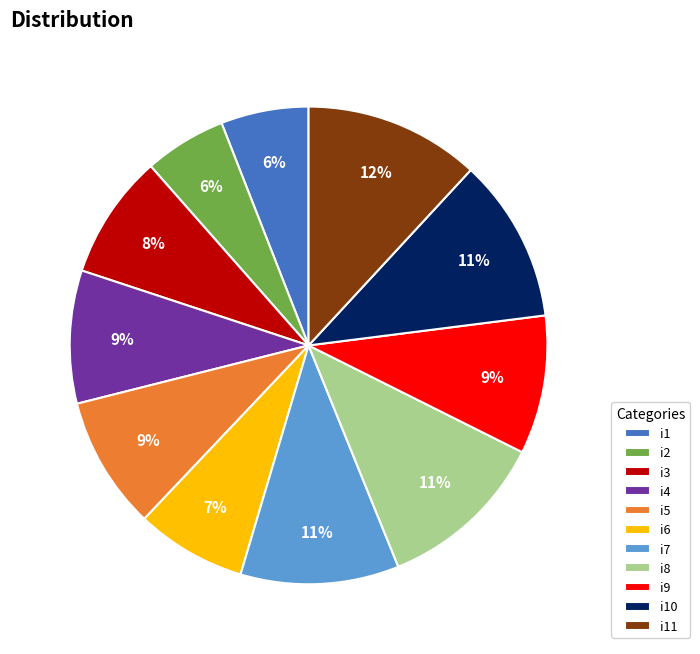

Combined, do i1 and i10 account for over 50%?

No